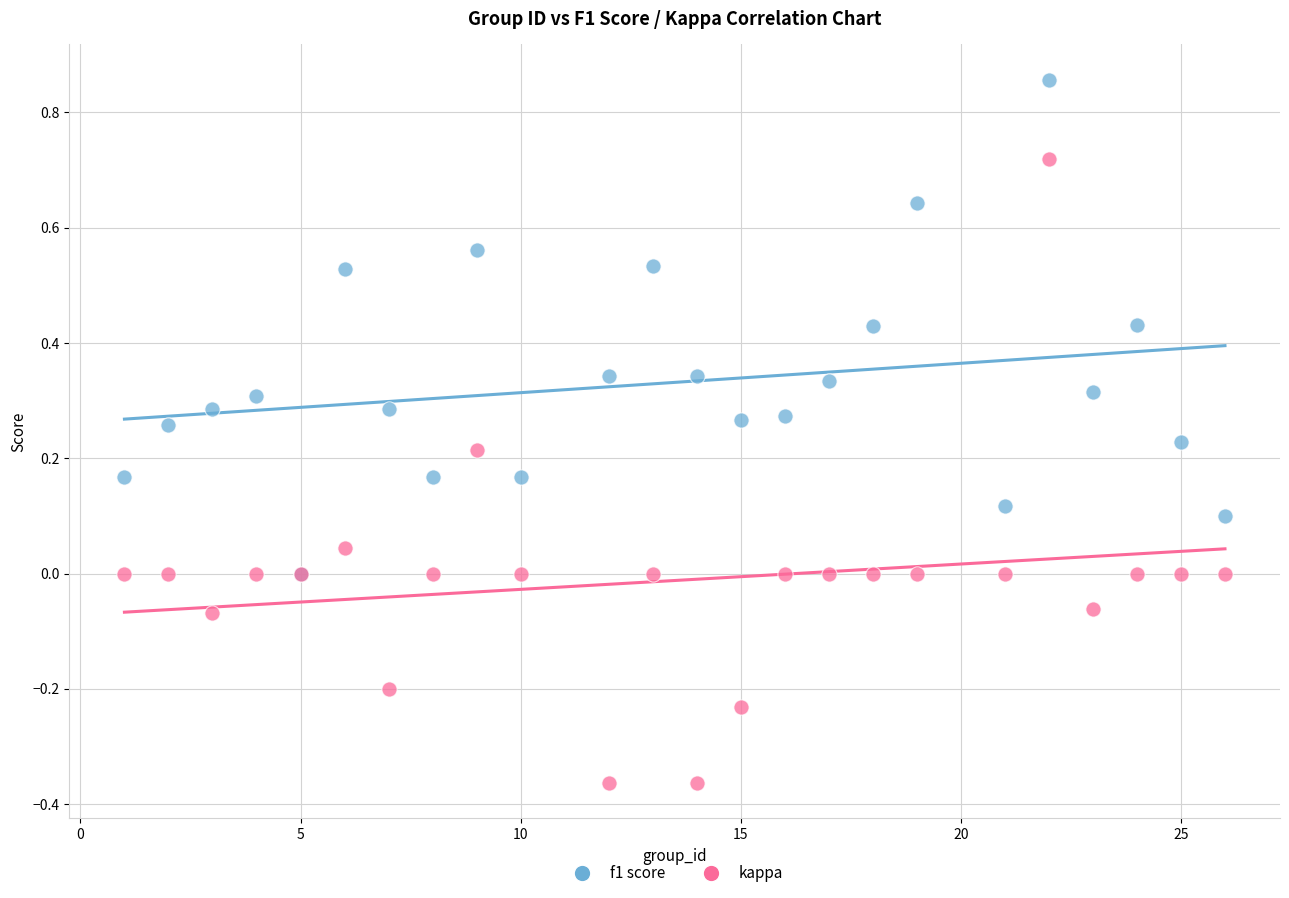

Which series reaches the minimum Y coordinate?

kappa